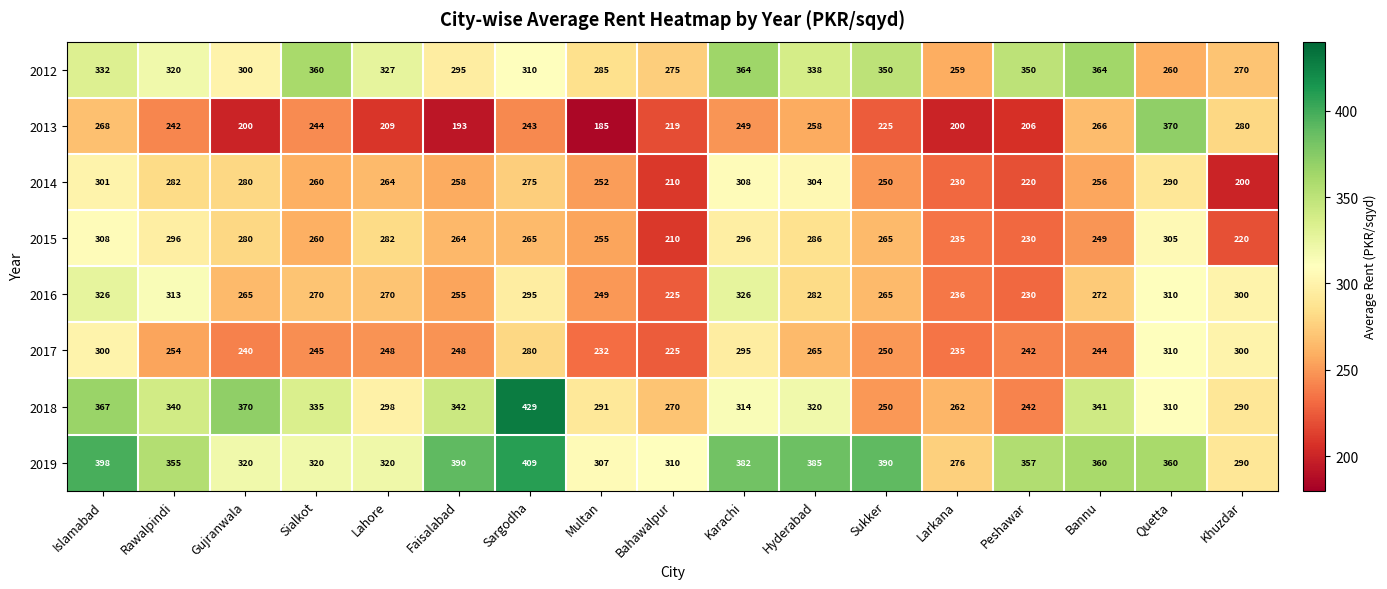

The 2012 series shows 259 at Larkana. True or false?

True